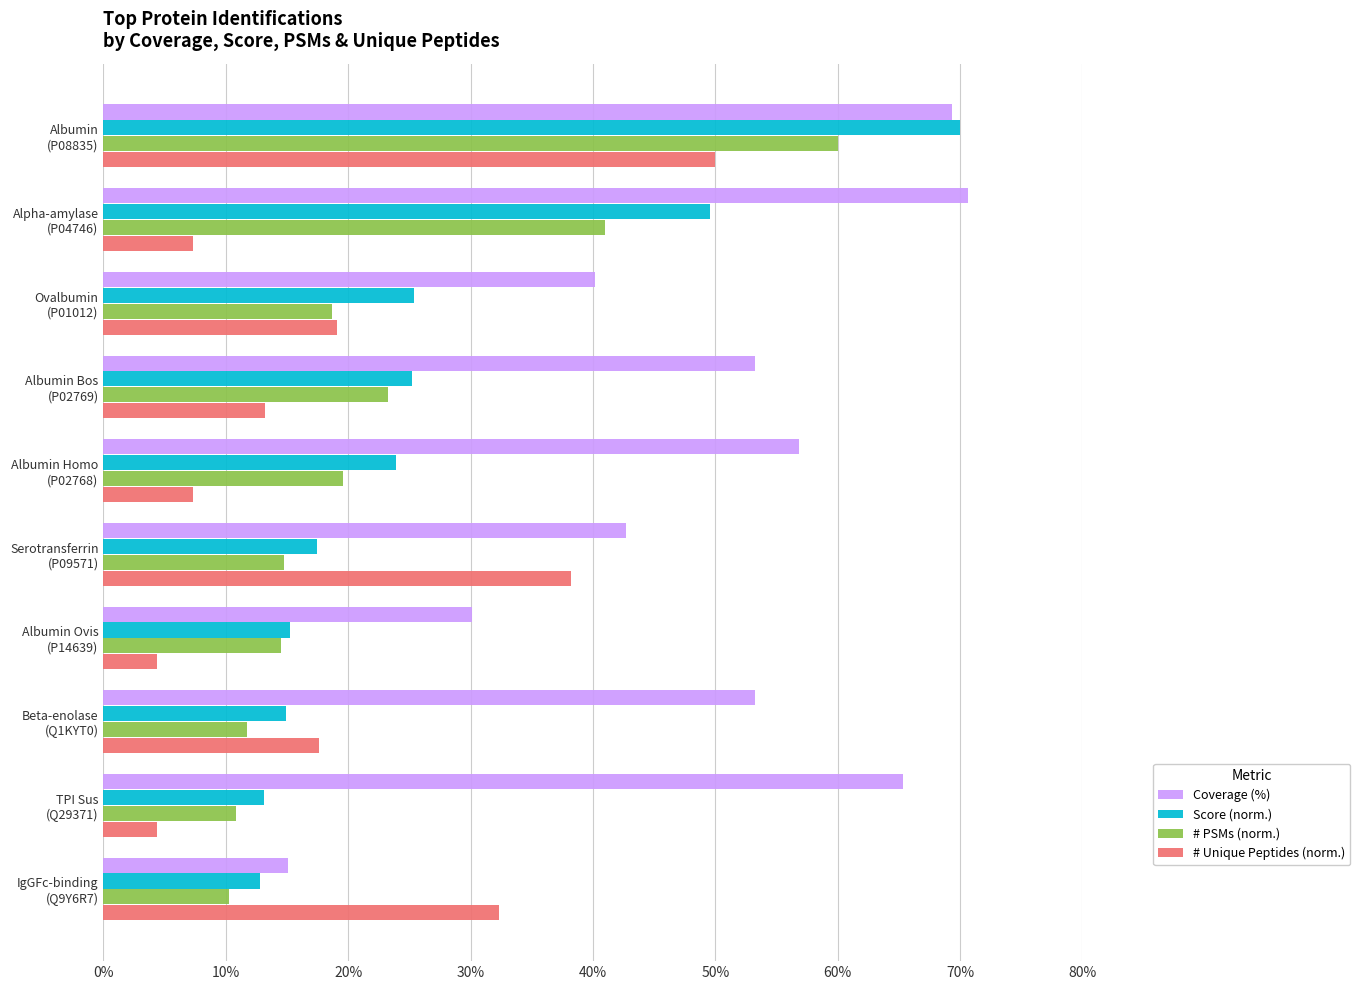

What are all the series names shown in the legend?

Coverage (%), Score (norm.), # PSMs (norm.), # Unique Peptides (norm.)